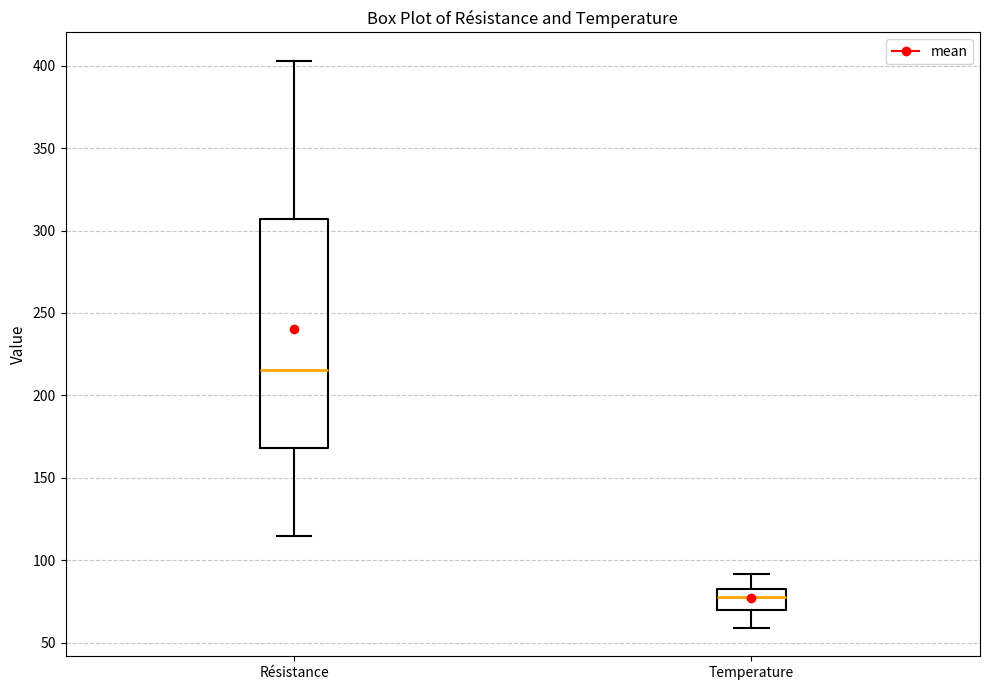

Reading left to right, transcribe this box plot: for each box, give where its median line is, the range the box spans, and where its two whiskers end, as read against the y-axis. The values are not printed on the chart, so give them approximately, as read against the axis.

Résistance: median 215, box 170 to 305, whiskers 115 to 405
Temperature: median 80, box 70 to 85, whiskers 60 to 90